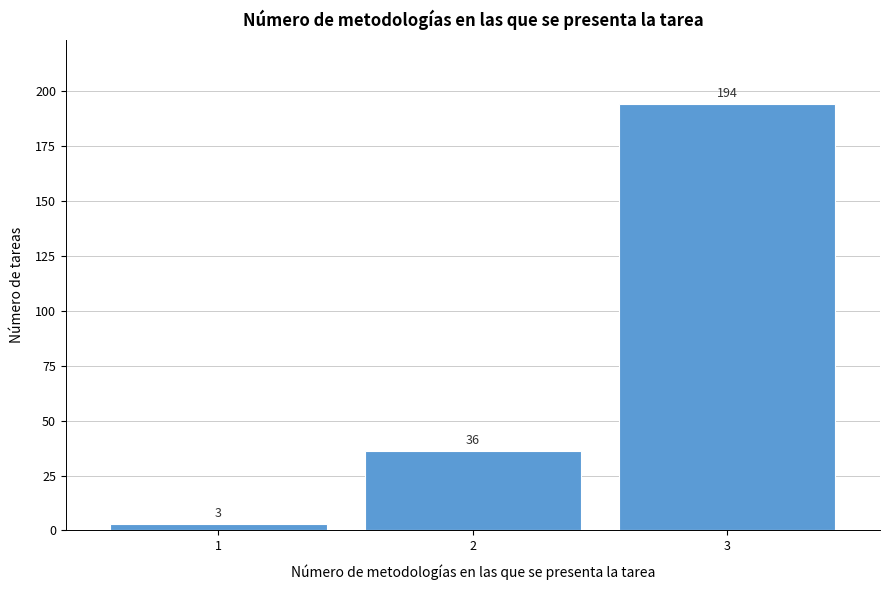

Reading left to right, list all the values displayed in this chart.

1=3	2=36	3=194